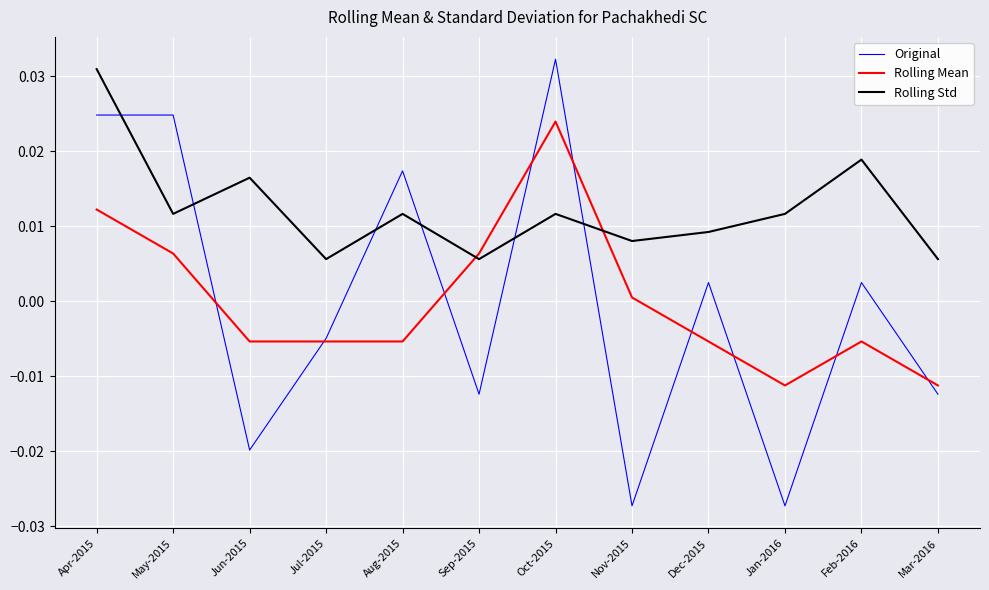

Which category has the highest value in the Rolling Mean series?

Oct-2015